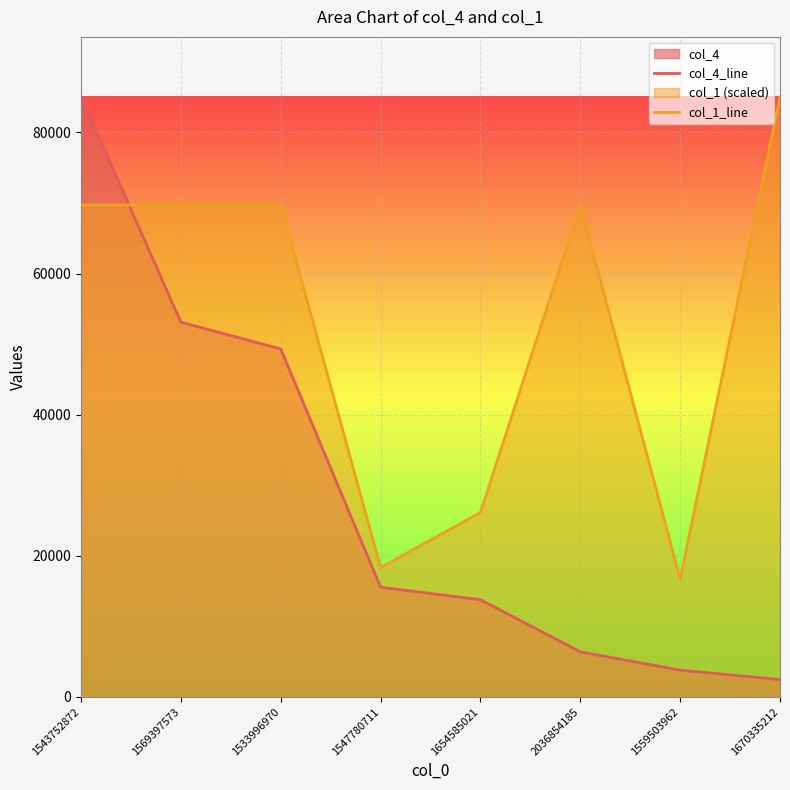

Rank the series by their maximum value, from lowest to highest.

col_4_line, col_1_line